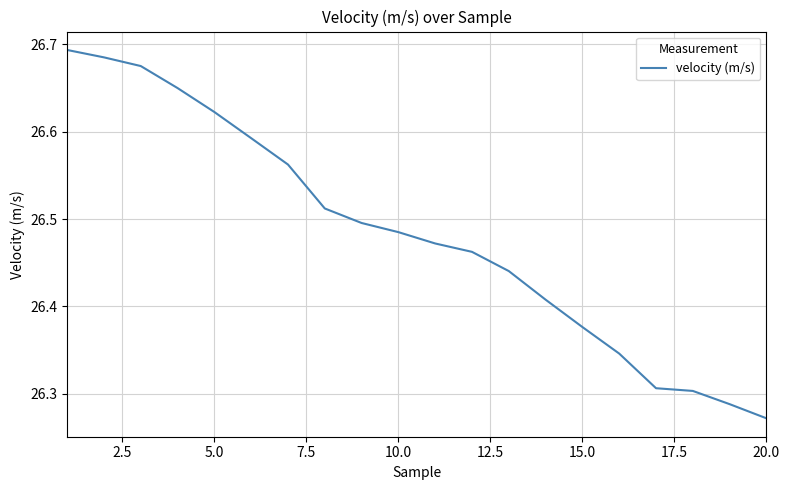

What is the difference between the maximum and minimum values?

0.4